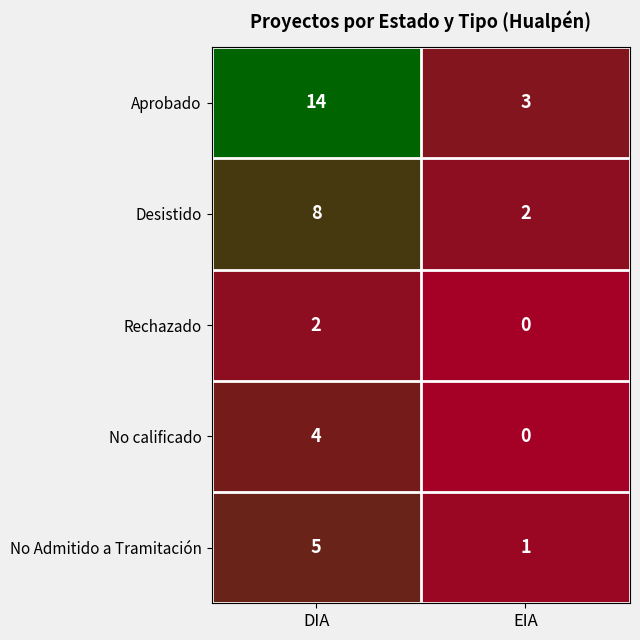

Reading left to right, extract all data points from this chart.

Aprobado: 14	3
Desistido: 8	2
Rechazado: 2	0
No calificado: 4	0
No Admitido a Tramitación: 5	1